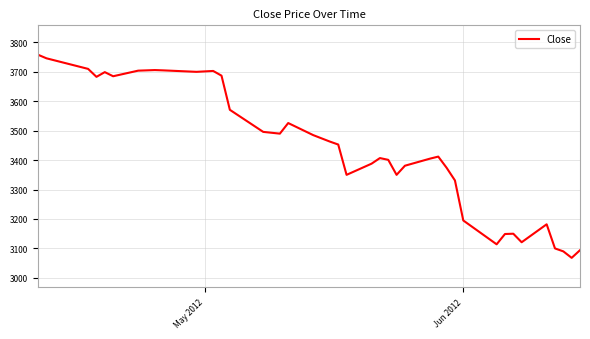

How many values are below 3453?

20